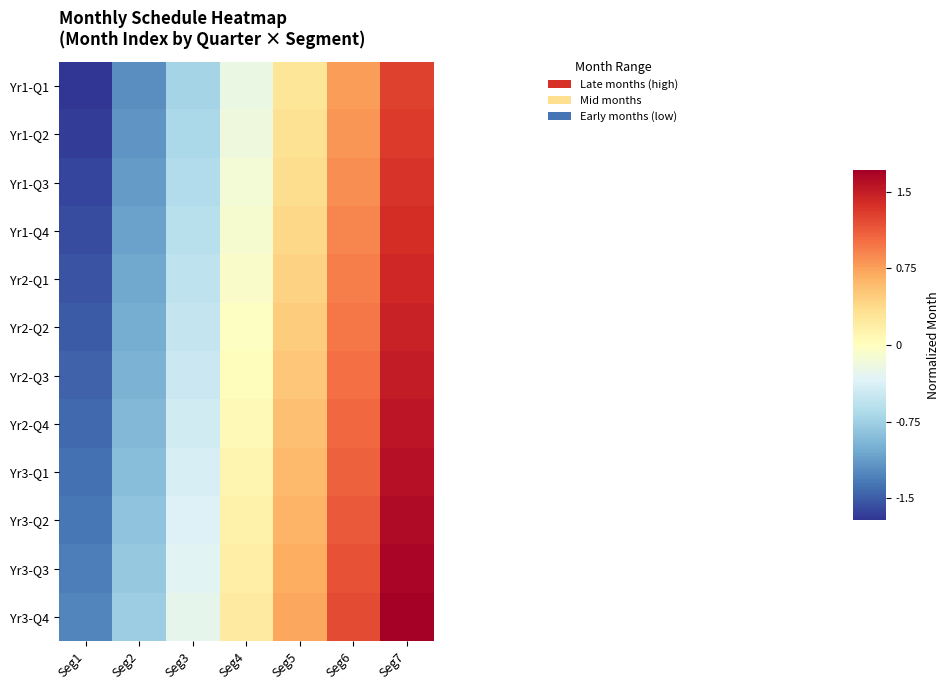

Reading right to left, extract all data points from this chart.

Yr1-Q1: Seg7=1.3	Seg6=0.8	Seg5=0.3	Seg4=-0.2	Seg3=-0.7	Seg2=-1.2	Seg1=-1.7
Yr1-Q2: Seg7=1.3	Seg6=0.8	Seg5=0.3	Seg4=-0.2	Seg3=-0.7	Seg2=-1.2	Seg1=-1.7
Yr1-Q3: Seg7=1.3	Seg6=0.8	Seg5=0.4	Seg4=-0.1	Seg3=-0.6	Seg2=-1.1	Seg1=-1.6
Yr1-Q4: Seg7=1.4	Seg6=0.9	Seg5=0.4	Seg4=-0.1	Seg3=-0.6	Seg2=-1.1	Seg1=-1.6
Yr2-Q1: Seg7=1.4	Seg6=0.9	Seg5=0.4	Seg4=-0.1	Seg3=-0.6	Seg2=-1.1	Seg1=-1.5
Yr2-Q2: Seg7=1.5	Seg6=1.0	Seg5=0.5	Seg4=-0.0	Seg3=-0.5	Seg2=-1.0	Seg1=-1.5
Yr2-Q3: Seg7=1.5	Seg6=1.0	Seg5=0.5	Seg4=0.0	Seg3=-0.5	Seg2=-1.0	Seg1=-1.5
Yr2-Q4: Seg7=1.5	Seg6=1.1	Seg5=0.6	Seg4=0.1	Seg3=-0.4	Seg2=-0.9	Seg1=-1.4
Yr3-Q1: Seg7=1.6	Seg6=1.1	Seg5=0.6	Seg4=0.1	Seg3=-0.4	Seg2=-0.9	Seg1=-1.4
Yr3-Q2: Seg7=1.6	Seg6=1.1	Seg5=0.6	Seg4=0.1	Seg3=-0.4	Seg2=-0.8	Seg1=-1.3
Yr3-Q3: Seg7=1.7	Seg6=1.2	Seg5=0.7	Seg4=0.2	Seg3=-0.3	Seg2=-0.8	Seg1=-1.3
Yr3-Q4: Seg7=1.7	Seg6=1.2	Seg5=0.7	Seg4=0.2	Seg3=-0.3	Seg2=-0.8	Seg1=-1.3